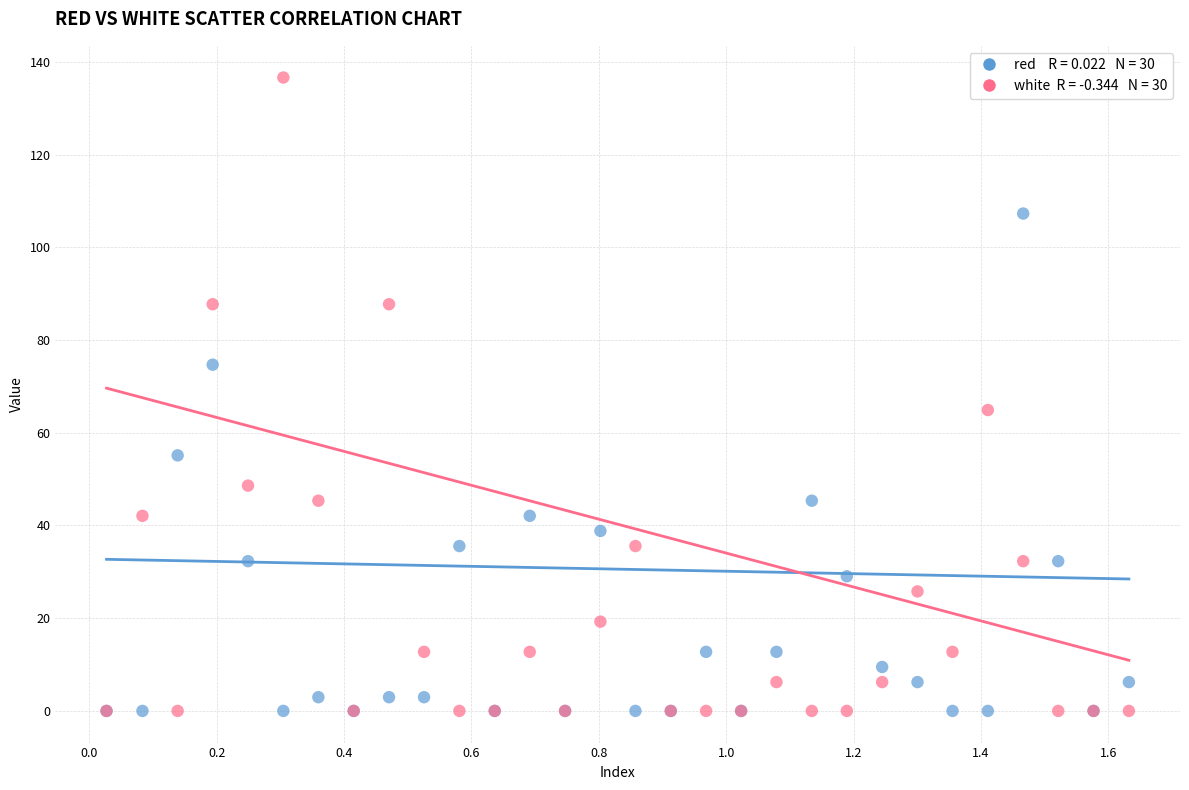

Across all series, what Y value is closest to 68?

64.9